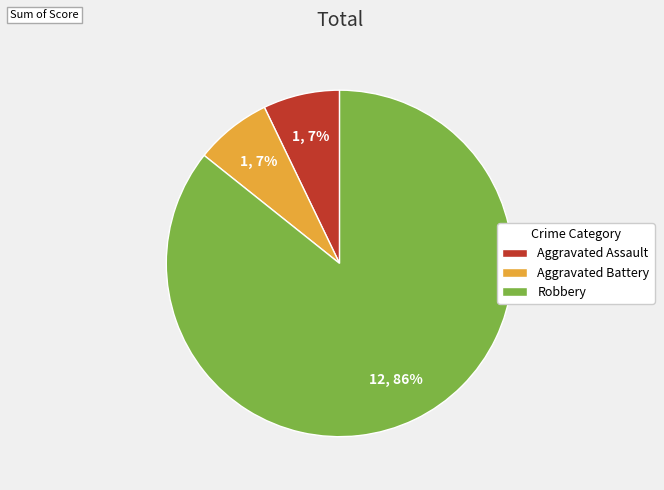

Is it true that Aggravated Assault is 7% of the pie?

True